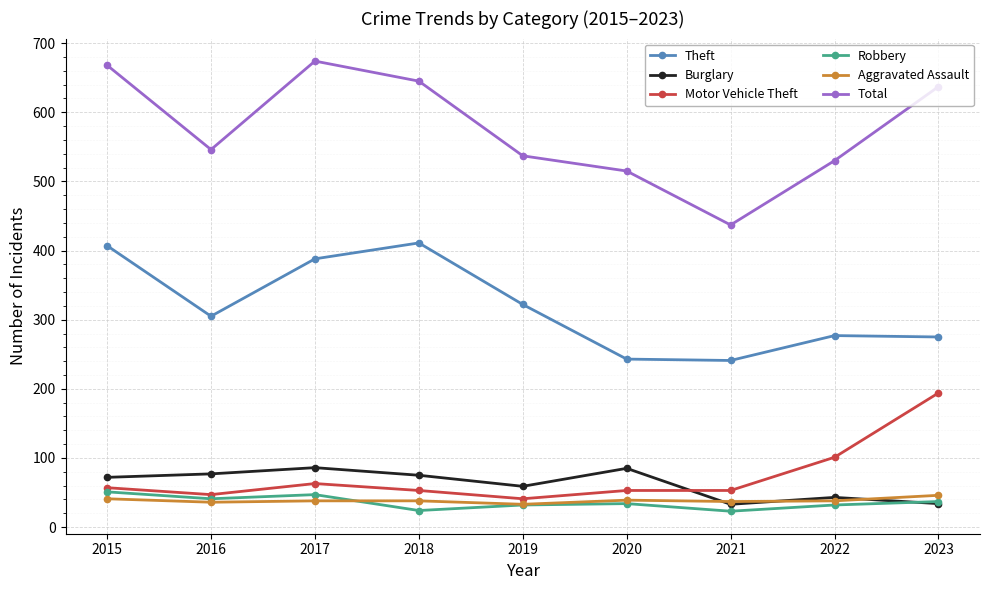

What is the maximum value shown in the chart?

674